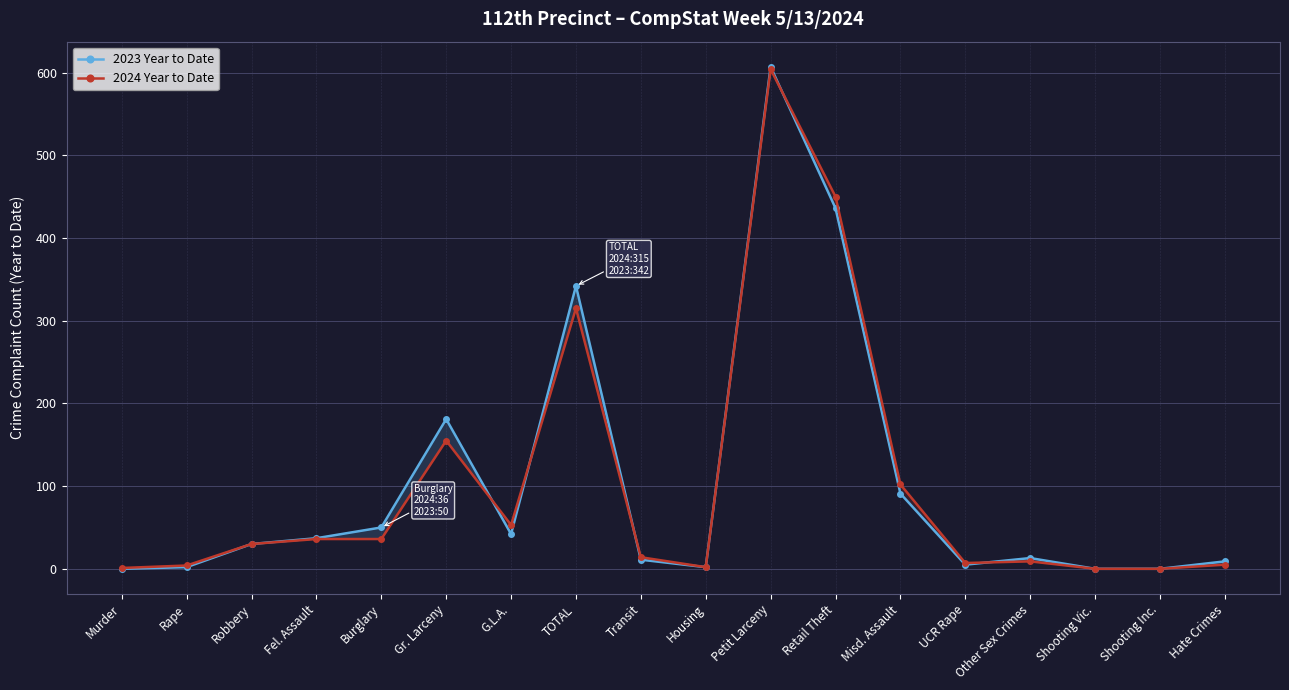

List the labels in order of 2024 Year to Date value, smallest first.

Shooting Vic., Shooting Inc., Murder, Housing, Rape, Hate Crimes, UCR Rape, Other Sex Crimes, Transit, Robbery, Fel. Assault, Burglary, G.L.A., Misd. Assault, Gr. Larceny, TOTAL, Retail Theft, Petit Larceny